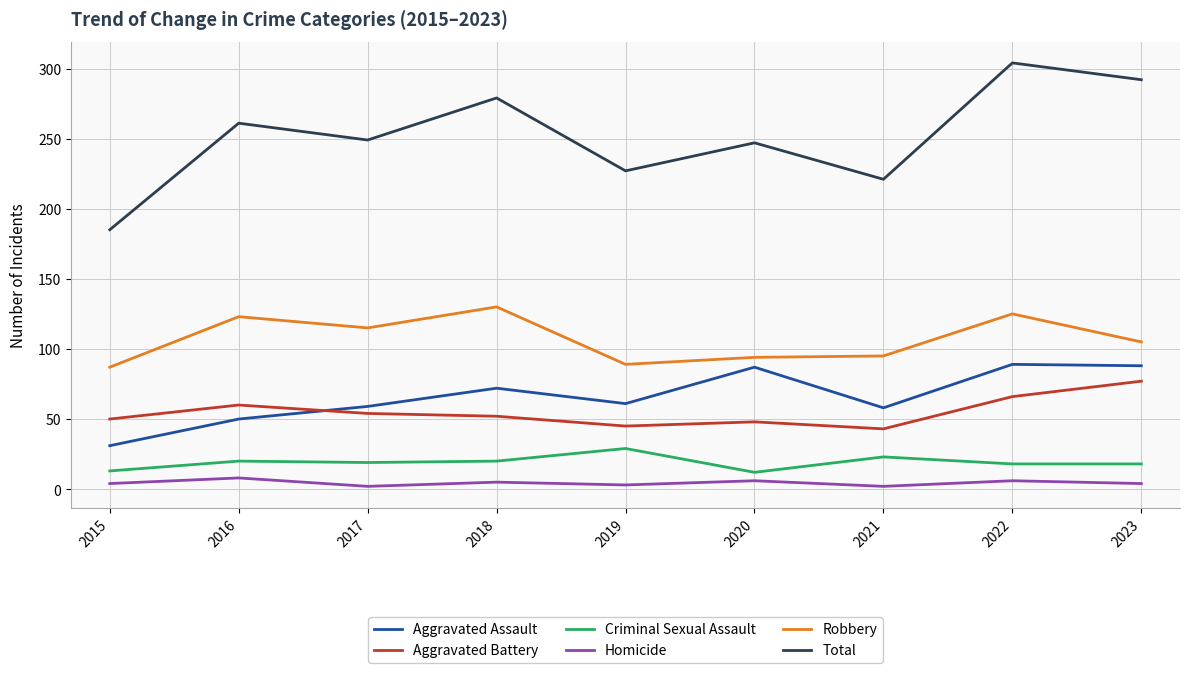

What is the greatest value displayed?

304